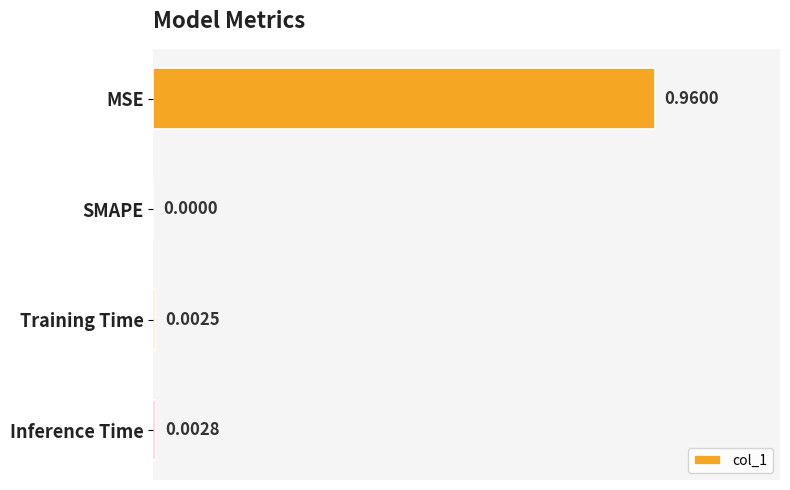

What is the average value?

0.2